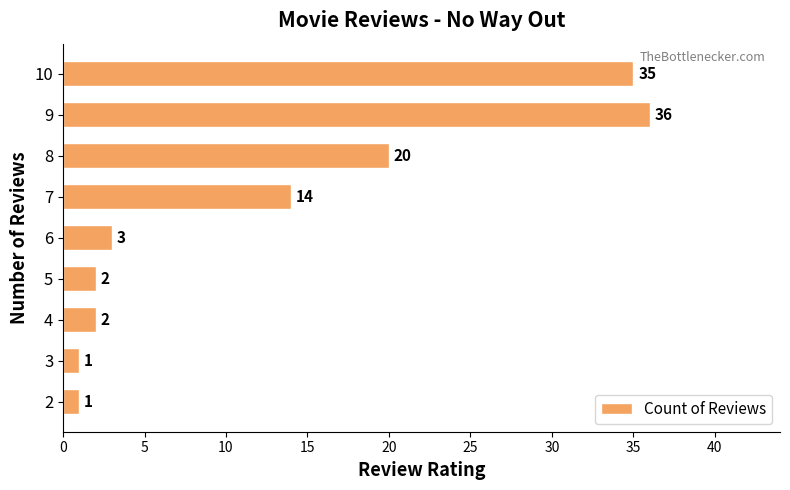

What is the ratio of the value at 8 to the value at 4?

10.0